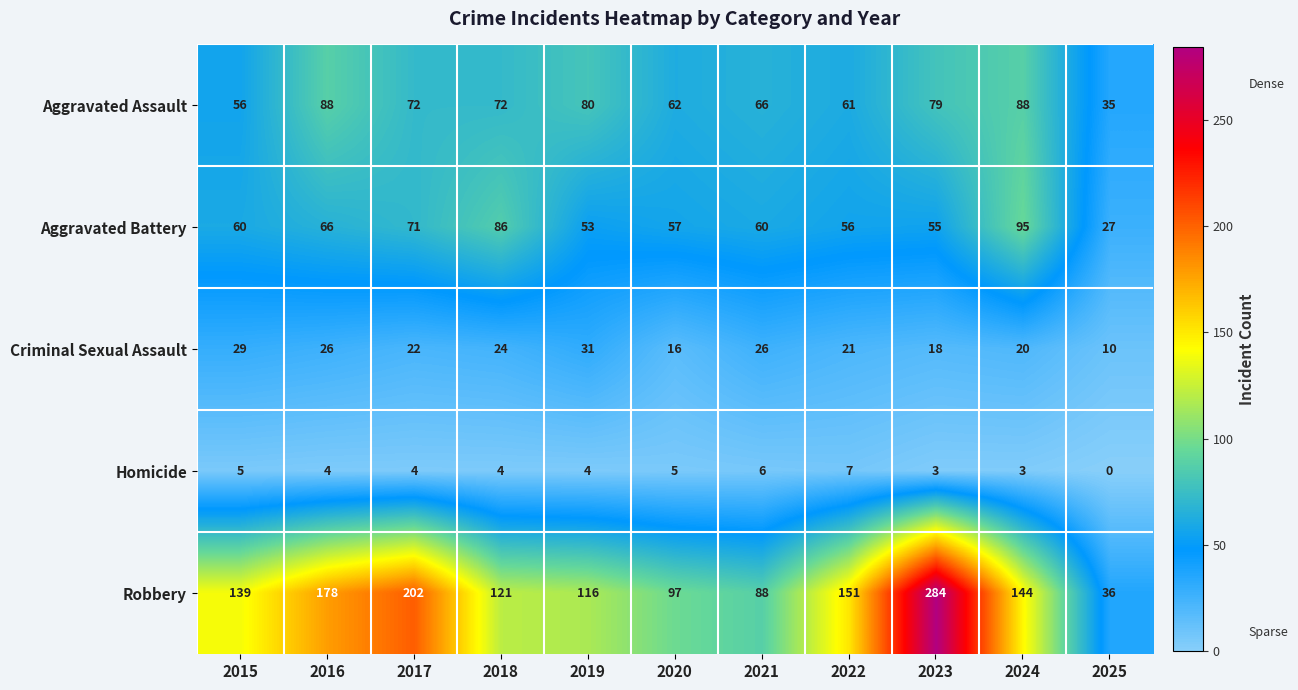

Rank the series by their maximum value, from highest to lowest.

Robbery, Aggravated Battery, Aggravated Assault, Criminal Sexual Assault, Homicide